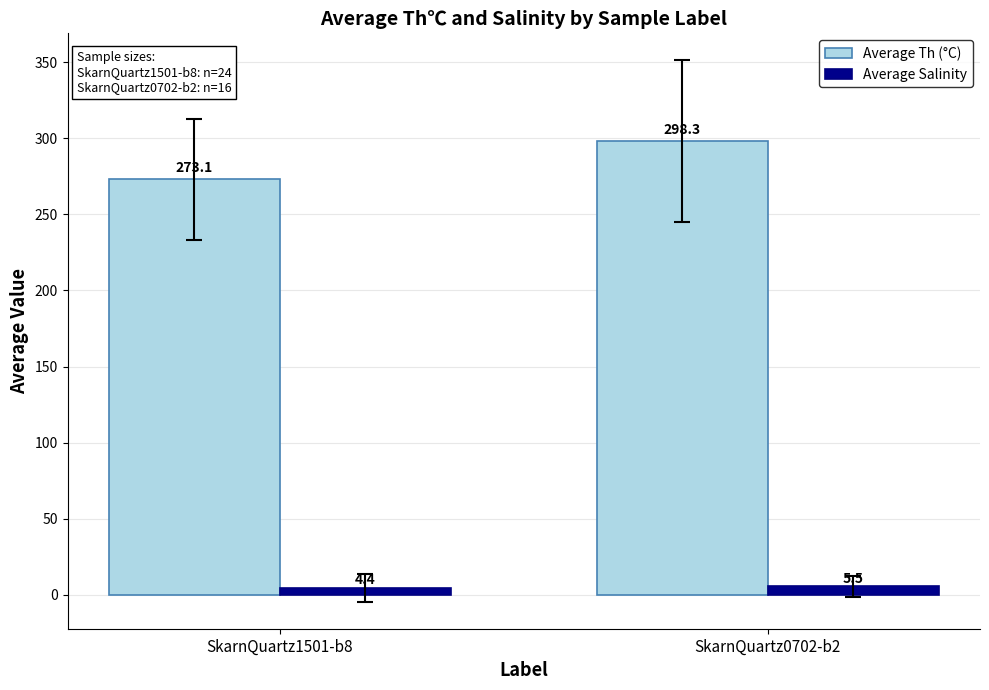

What is the total value across all series at SkarnQuartz1501-b8?

277.5